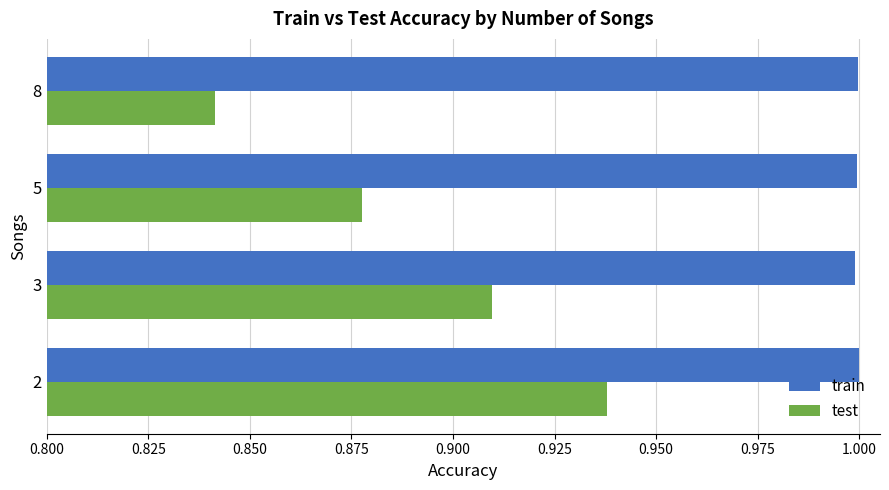

What are all the series names shown in the legend?

train, test